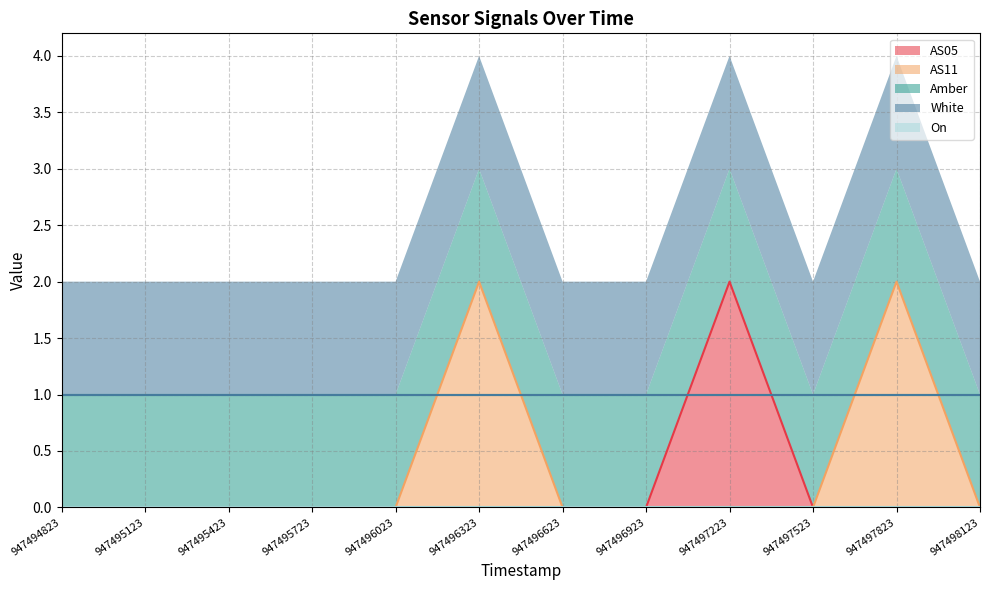

Where do AS11 and White first cross each other?

947496023 and 947496323